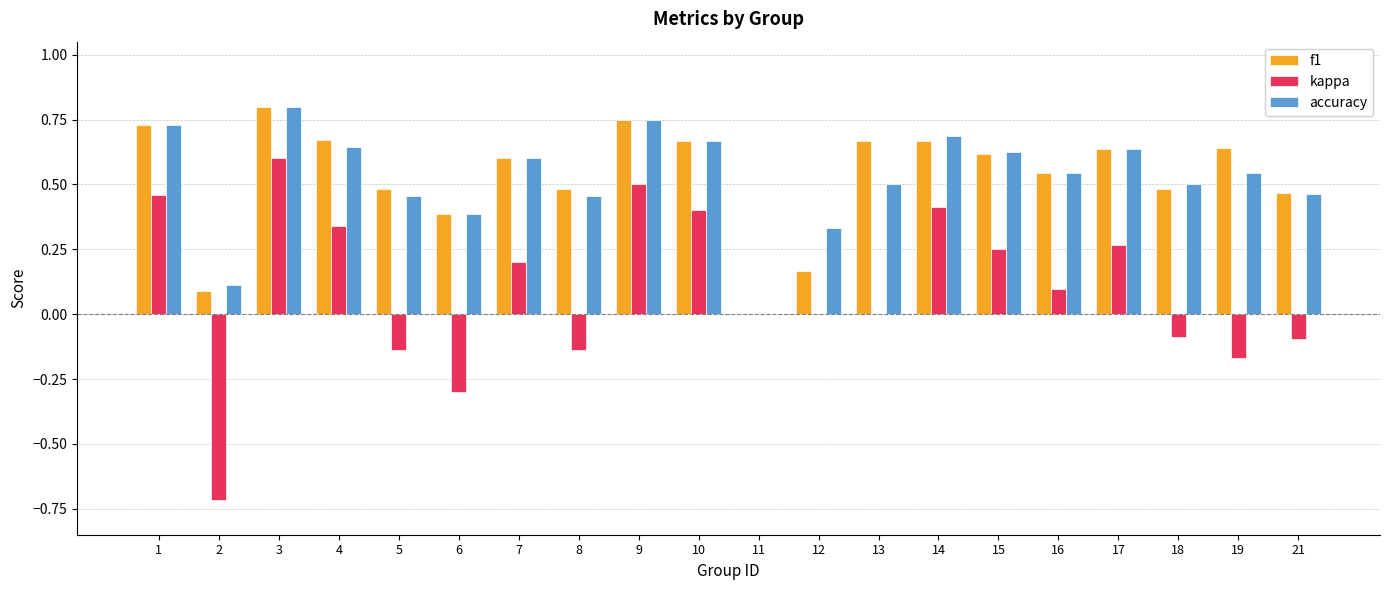

Count the number of categories in the chart.

20